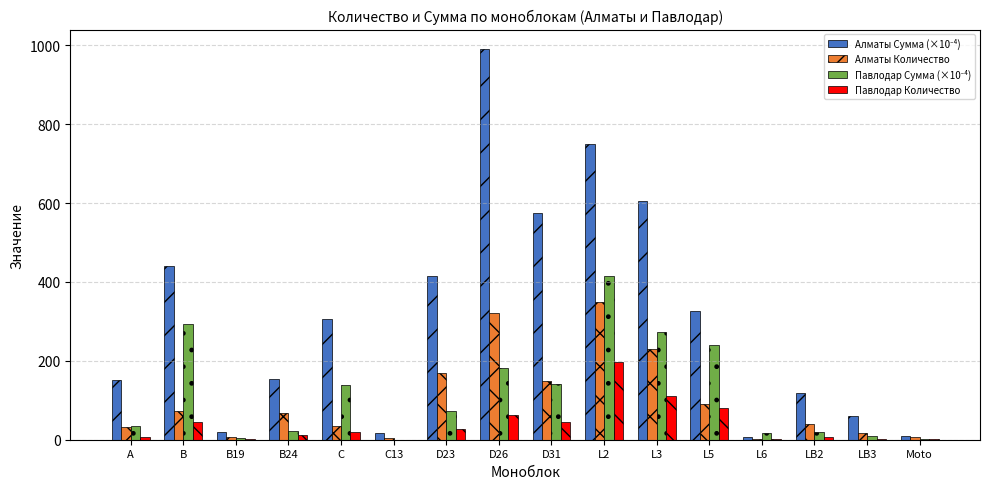

What is the greatest value displayed?

990.5